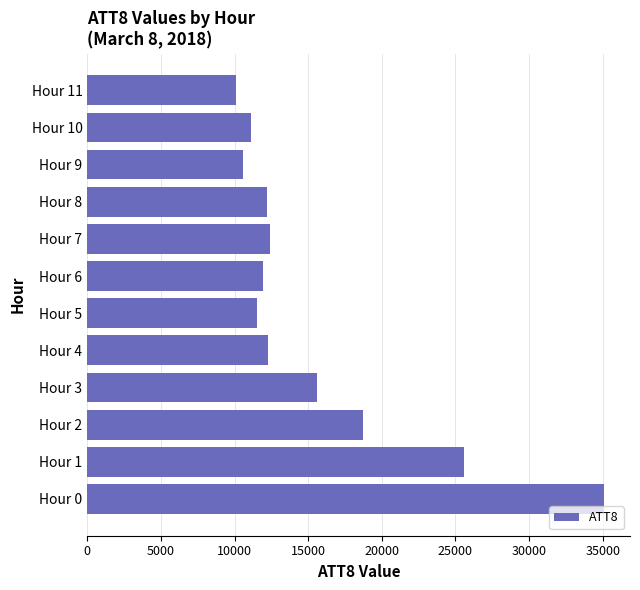

How many bars are there in total?

12